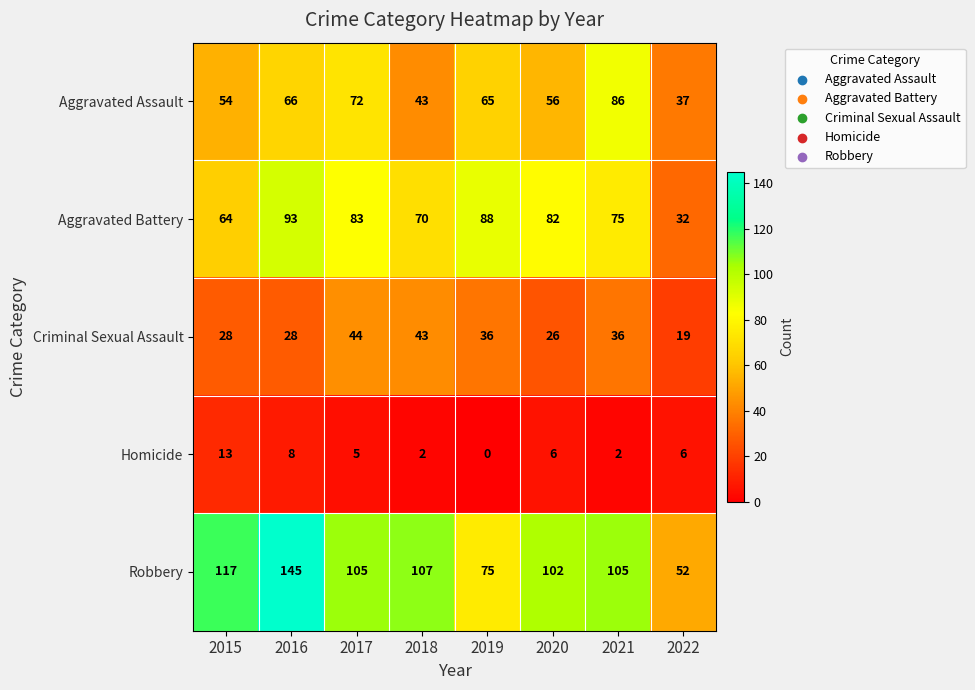

The Aggravated Assault series shows 17 at 2016. True or false?

False